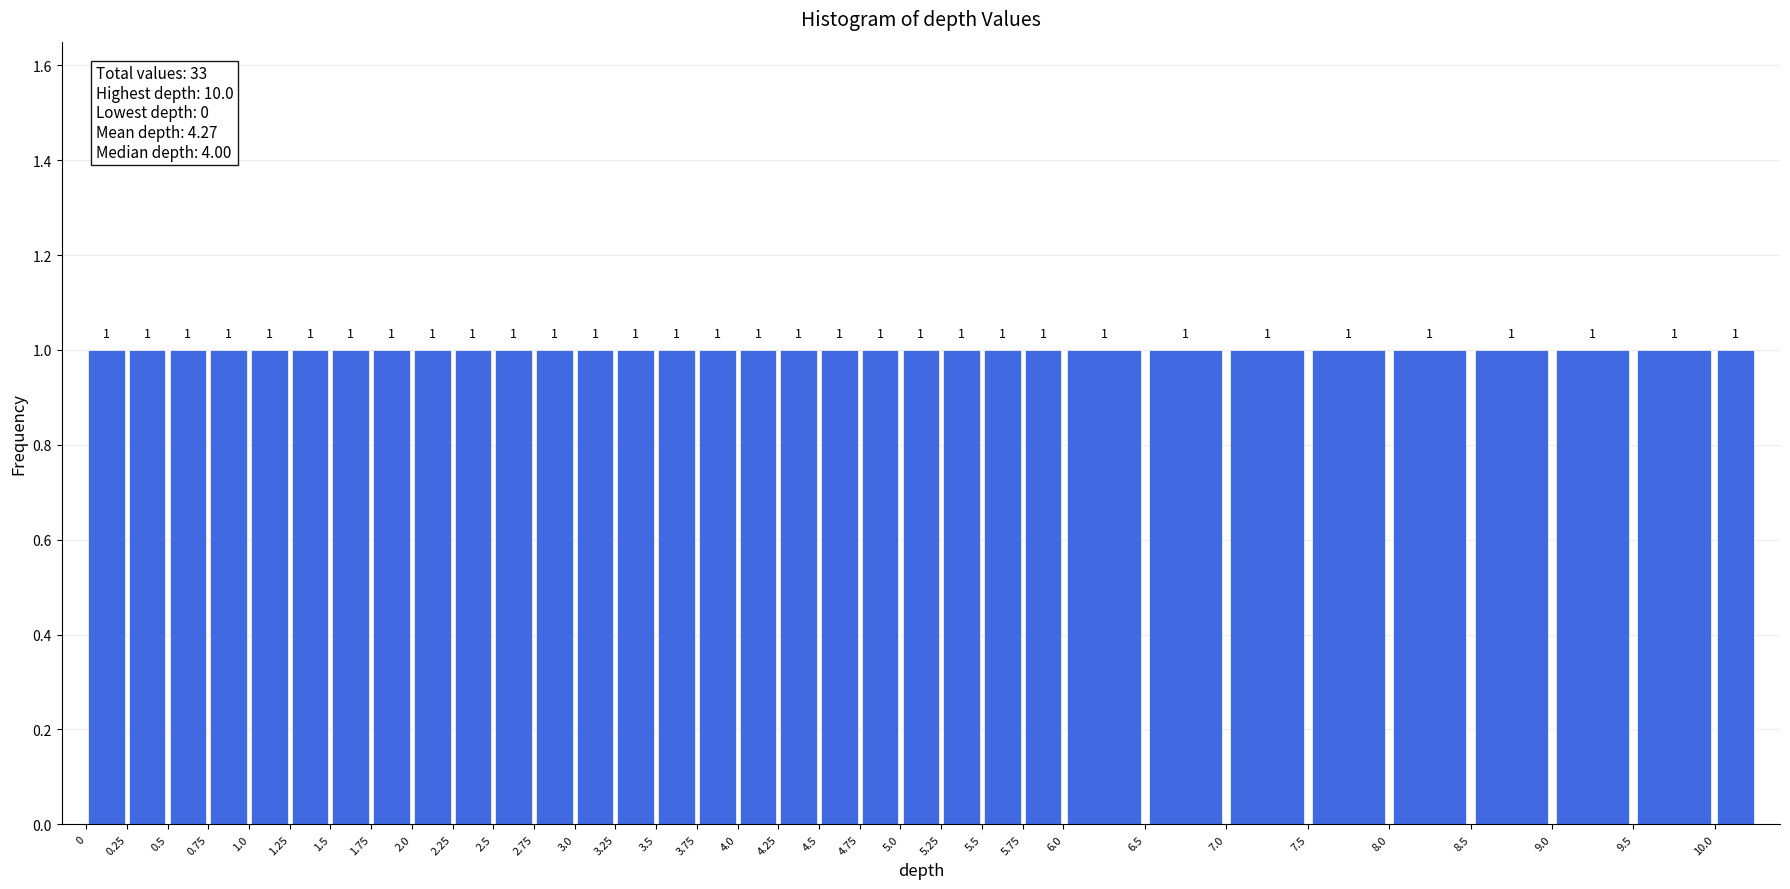

Reading left to right, transcribe this chart: for each bar, give the range it covers on the x-axis and its height.

0.00 to 0.25: 1
0.25 to 0.50: 1
0.50 to 0.75: 1
0.75 to 1.00: 1
1.00 to 1.25: 1
1.25 to 1.50: 1
1.50 to 1.75: 1
1.75 to 2.00: 1
2.00 to 2.25: 1
2.25 to 2.50: 1
2.50 to 2.75: 1
2.75 to 3.00: 1
3.00 to 3.25: 1
3.25 to 3.50: 1
3.50 to 3.75: 1
3.75 to 4.00: 1
4.00 to 4.25: 1
4.25 to 4.50: 1
4.50 to 4.75: 1
4.75 to 5.00: 1
5.00 to 5.25: 1
5.25 to 5.50: 1
5.50 to 5.75: 1
5.75 to 6.00: 1
6.00 to 6.50: 1
6.50 to 7.00: 1
7.00 to 7.50: 1
7.50 to 8.00: 1
8.00 to 8.50: 1
8.50 to 9.00: 1
9.00 to 9.50: 1
9.50 to 10.00: 1
10.00 to 10.25: 1